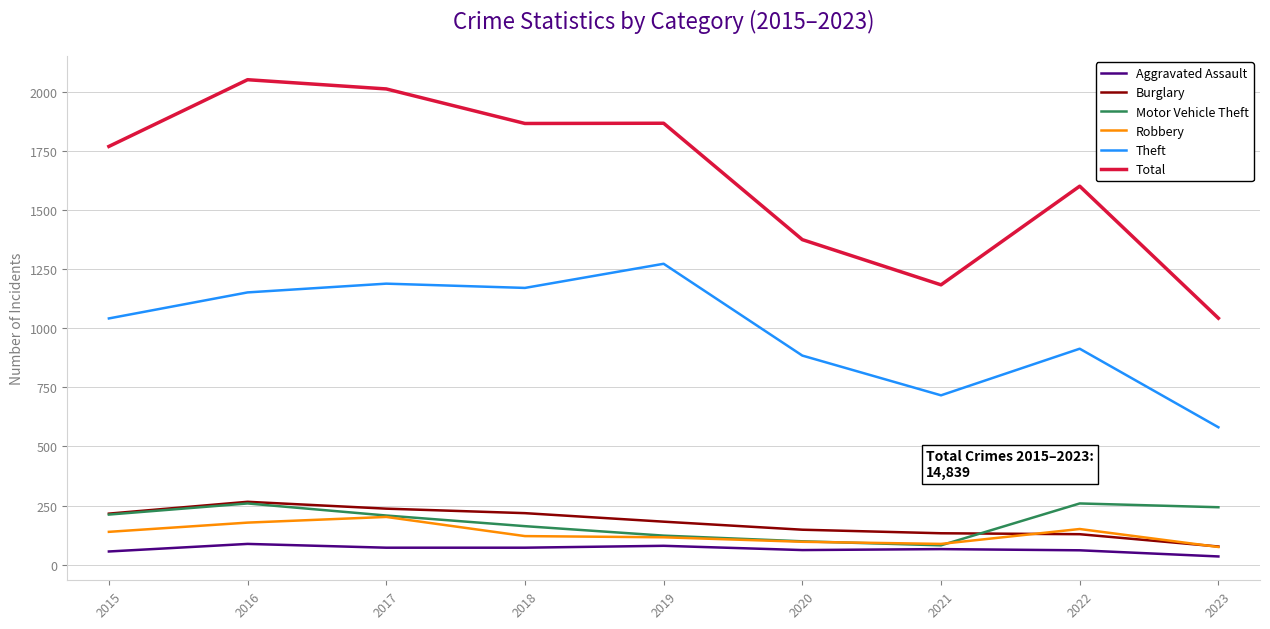

True or false: Robbery and Total cross at least once.

False